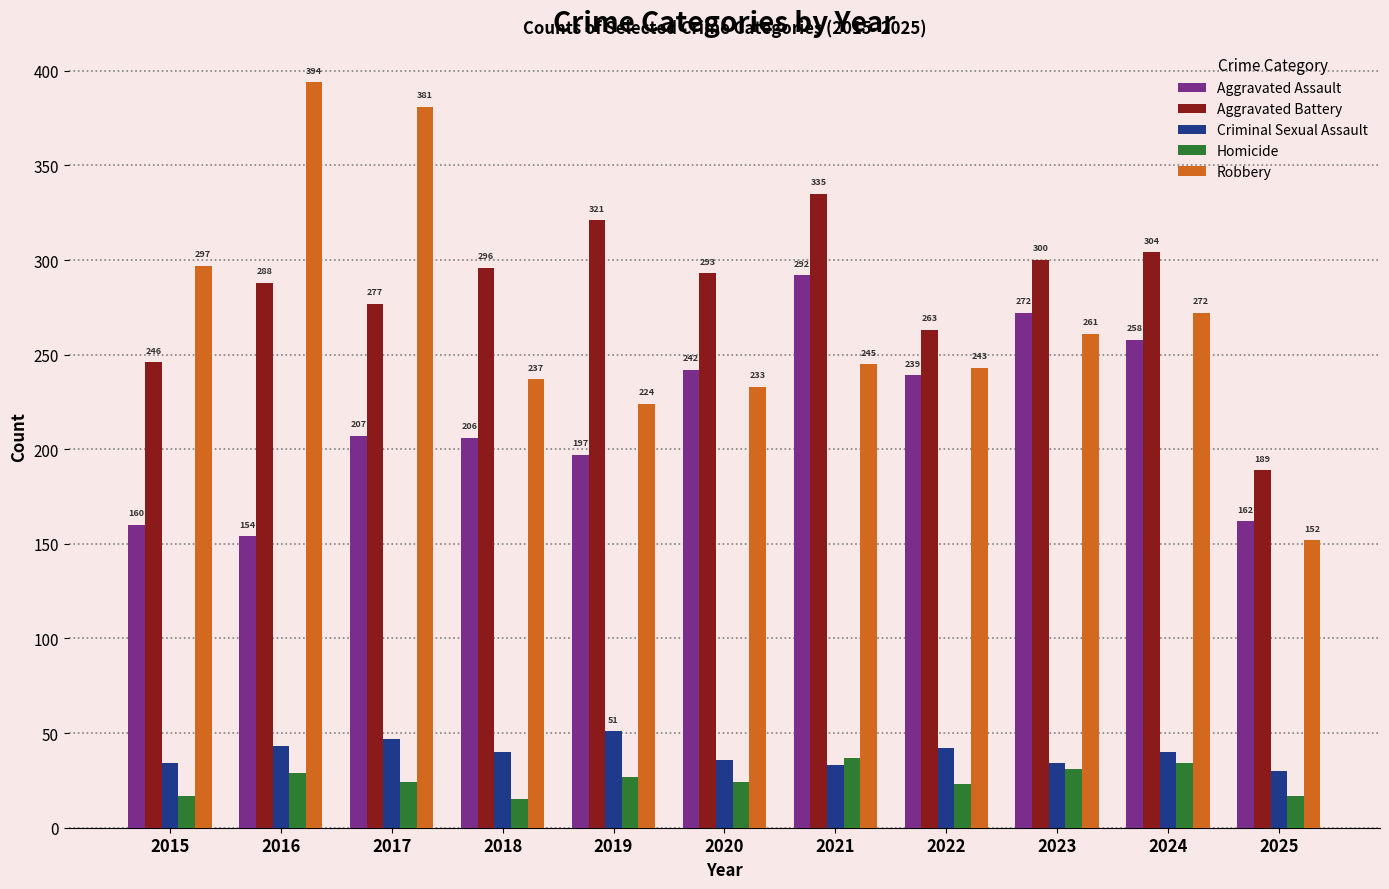

Which series changed the most between 2018 and 2025?

Aggravated Battery